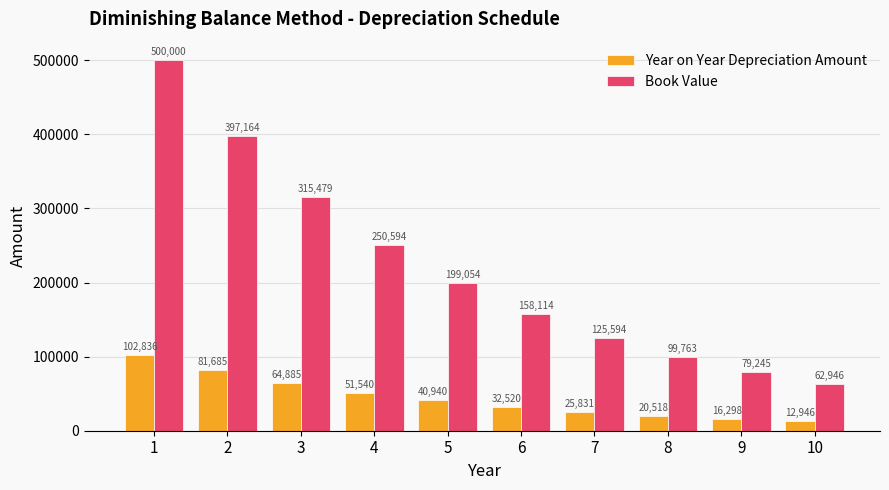

Which series changed the most between 3 and 4?

Book Value